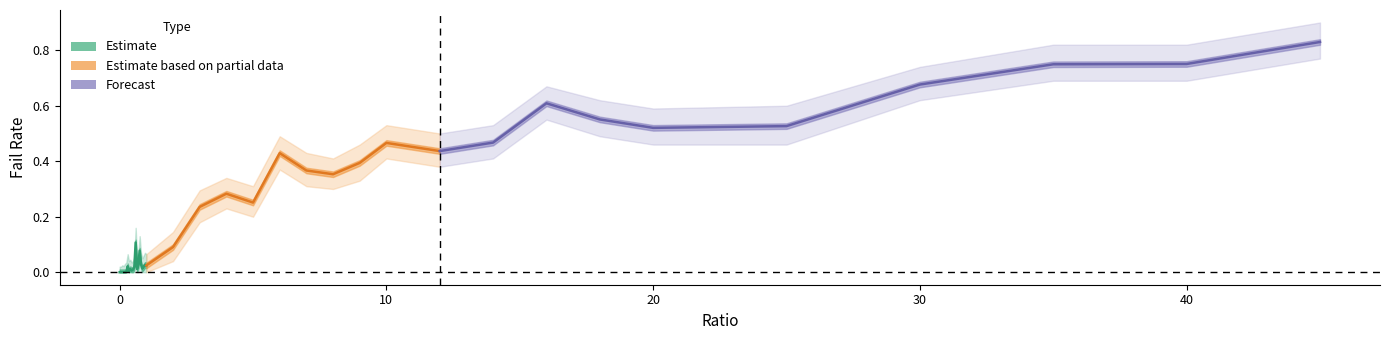

What position from the left is 0.9?

19